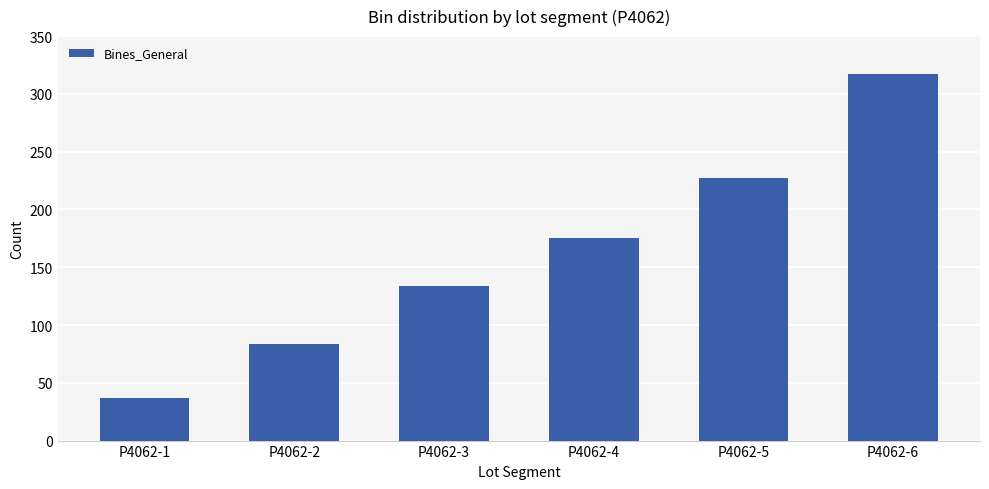

Between P4062-4 and P4062-1, which is larger?

P4062-4